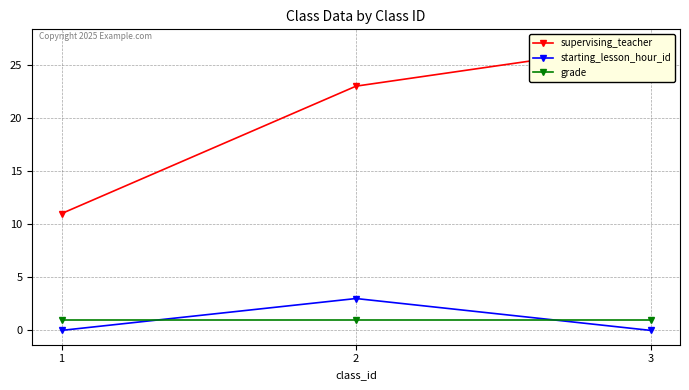

Count the number of categories in the chart.

3